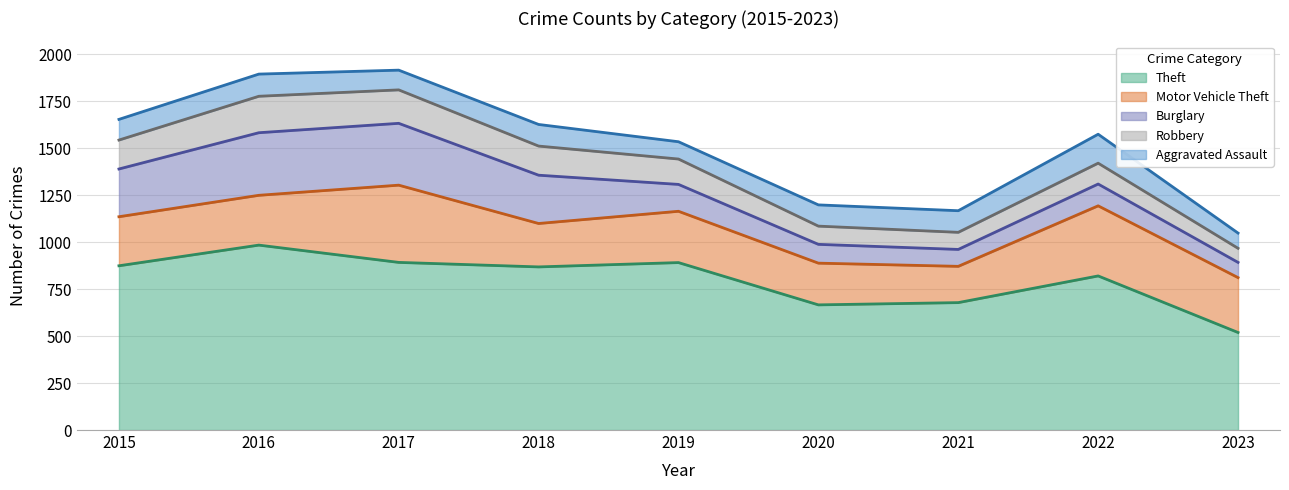

True or false: Motor Vehicle Theft and Burglary intersect in this chart.

True